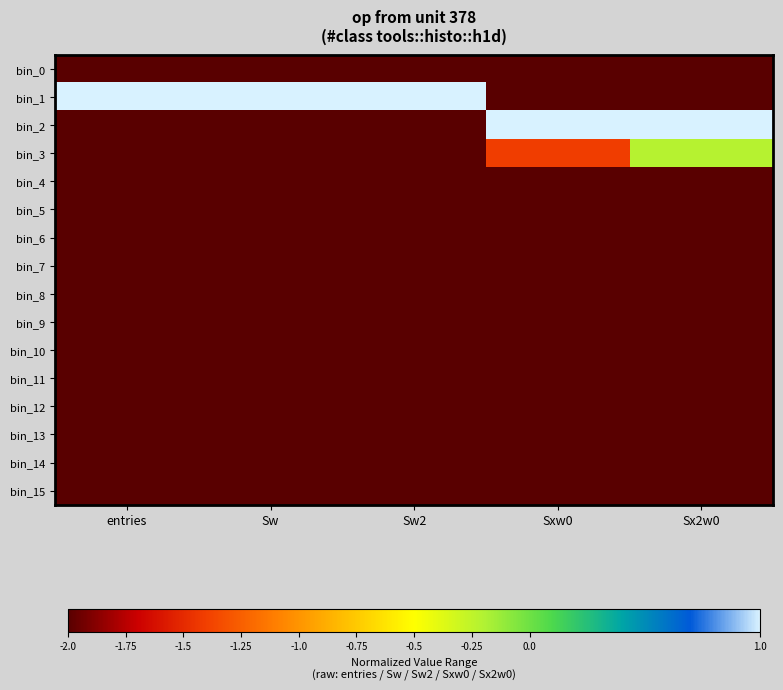

What is the spread (max minus min) of values at Sx2w0?

3.0